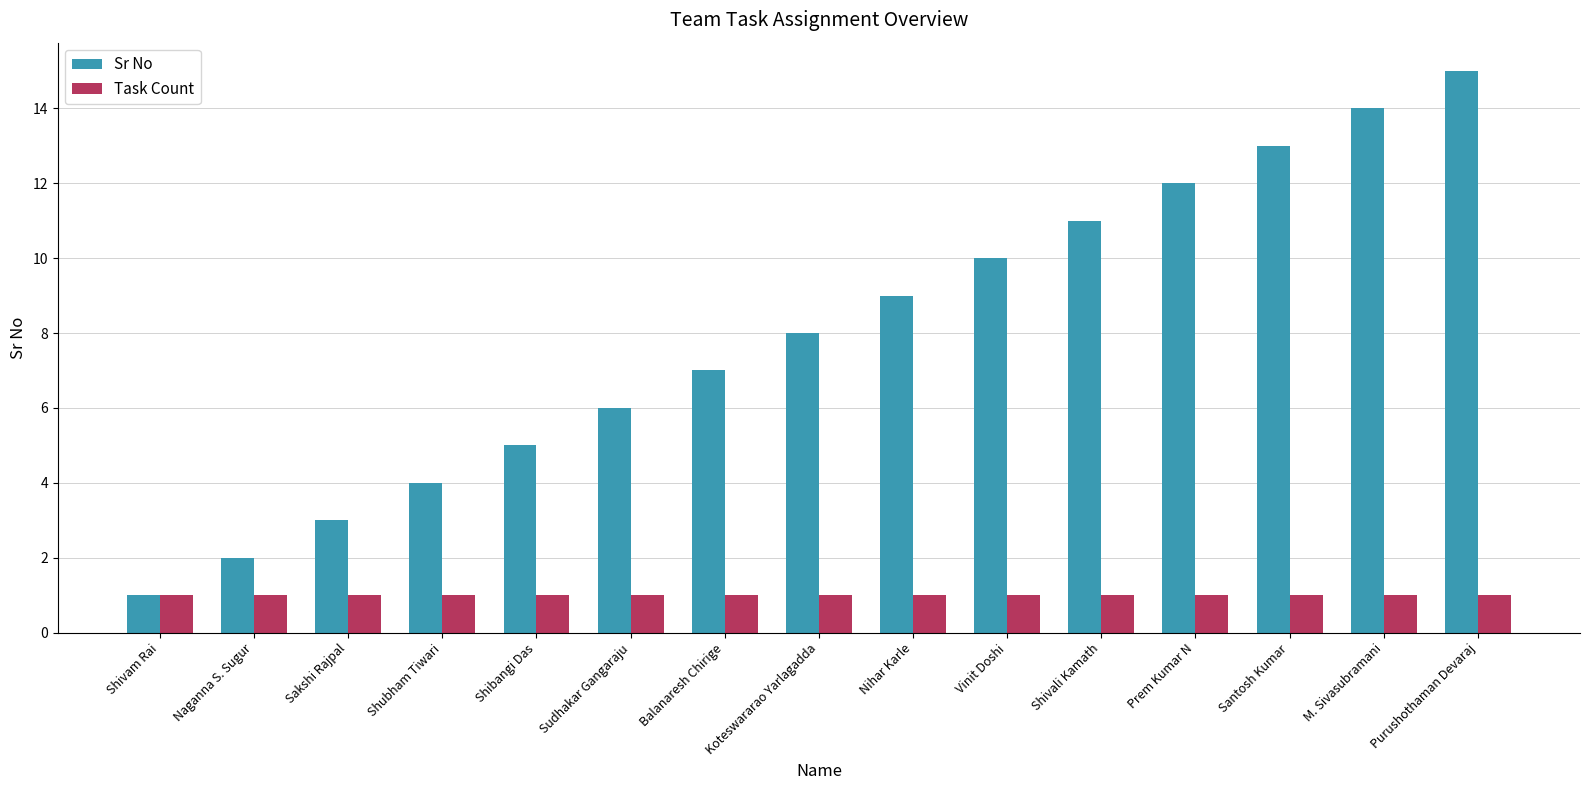

What is the label of the 4th bar from the right?

Prem Kumar N